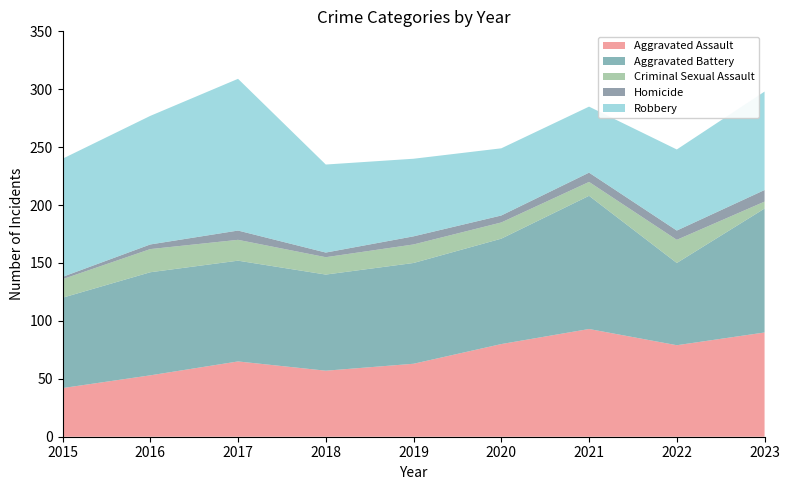

Reading right to left, transcribe all the data shown in this chart.

Aggravated Assault: 90	79	93	80	63	57	65	53	42
Aggravated Battery: 107	71	115	91	87	83	87	89	78
Criminal Sexual Assault: 6	20	12	14	16	15	18	20	16
Homicide: 10	8	8	6	7	4	8	4	2
Robbery: 85	70	57	58	67	76	131	111	102